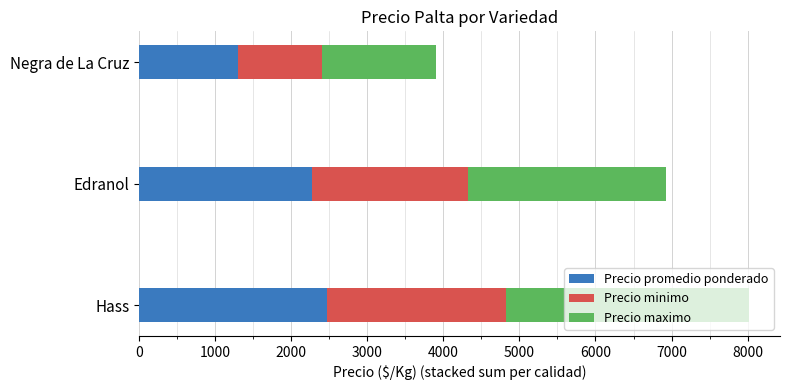

What is the maximum value for Precio promedio ponderado?

2475